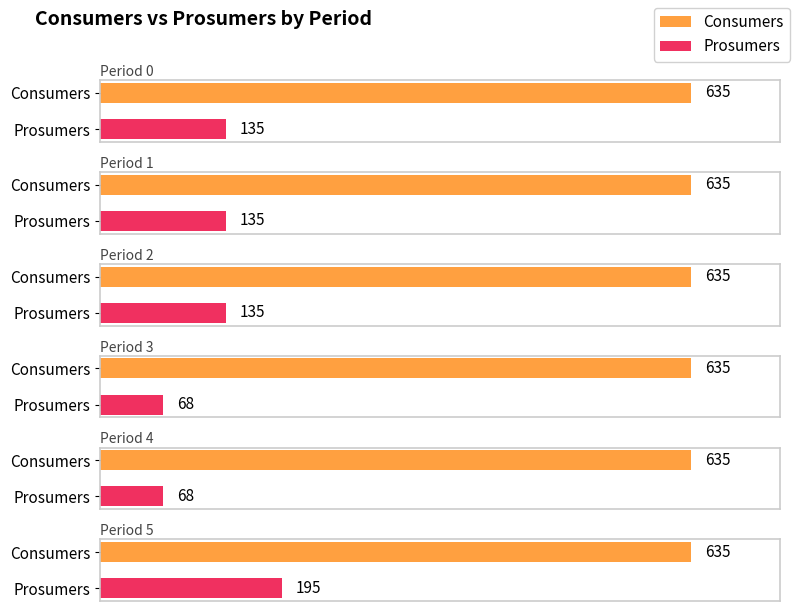

Which series has the largest total across all categories?

Consumers